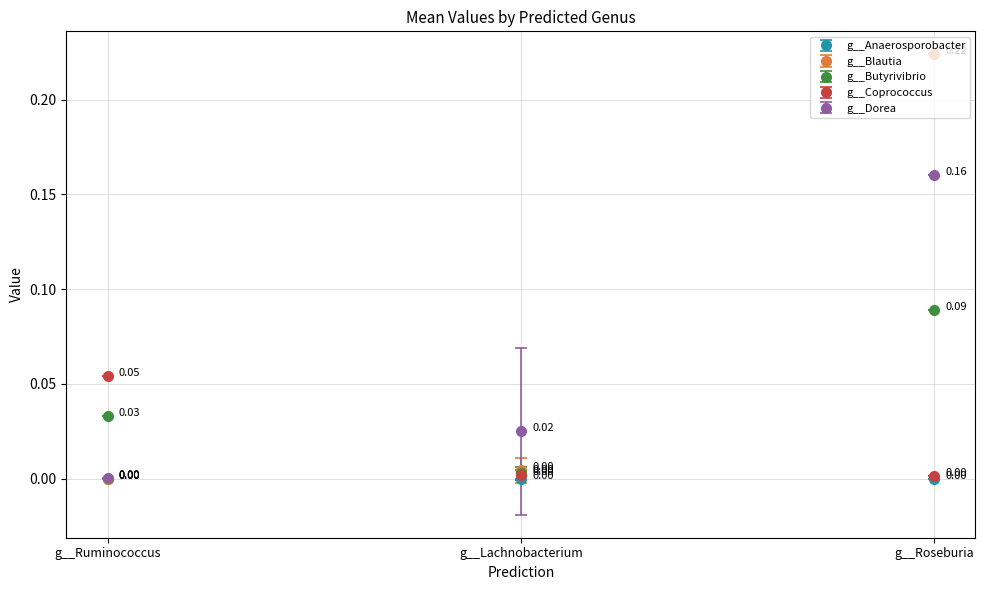

How many lines are shown in the chart?

5